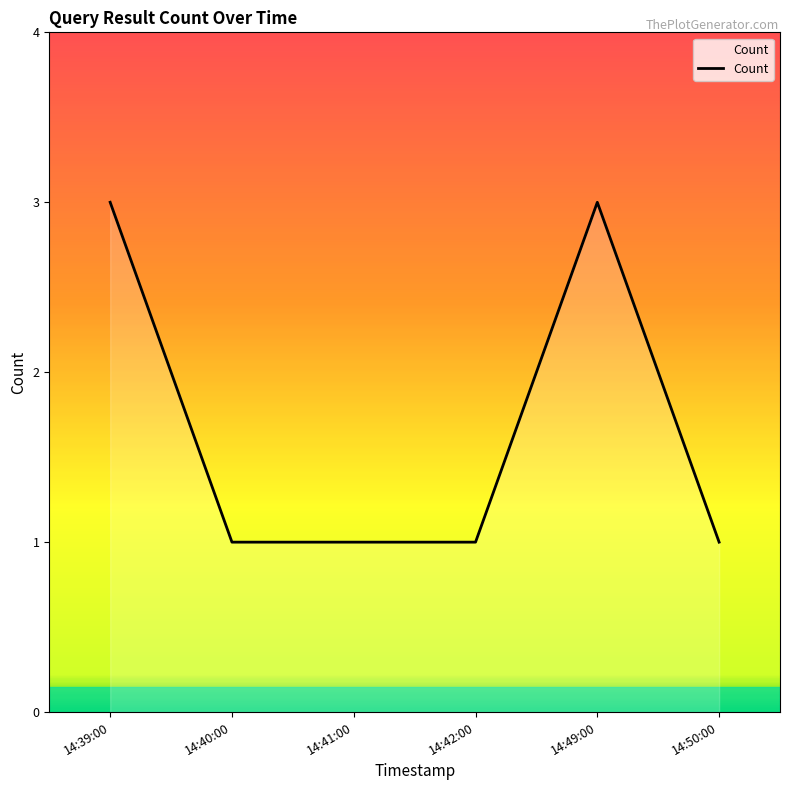

Between 14:49:00 and 14:40:00, which is larger?

14:49:00